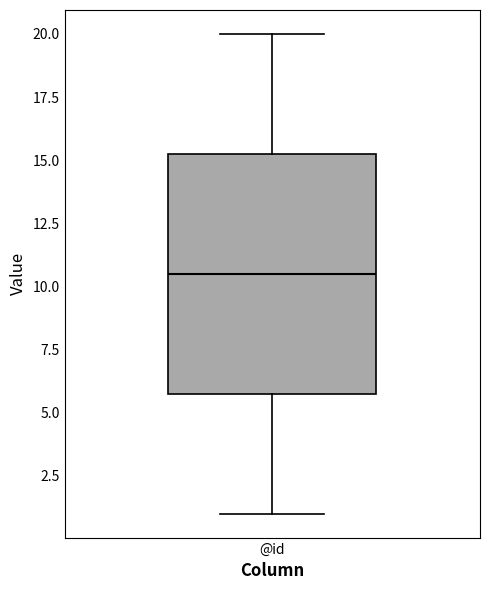

Read this box plot against the y-axis: the position of the median line, the range covered by the box, and the ends of both whiskers. The values are not printed on the chart, so give them approximately, as read against the axis.

median 10.5, box 6.0 to 15.5, whiskers 1.0 to 20.0